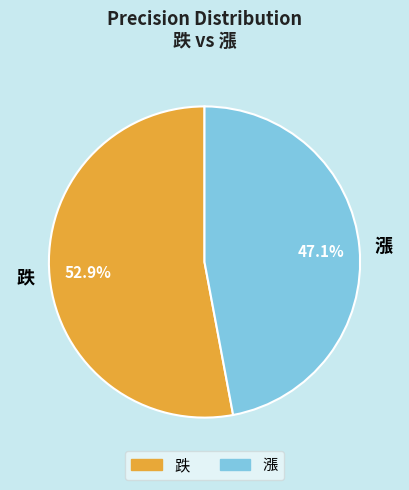

Rank the categories by value from highest to lowest.

跌, 漲